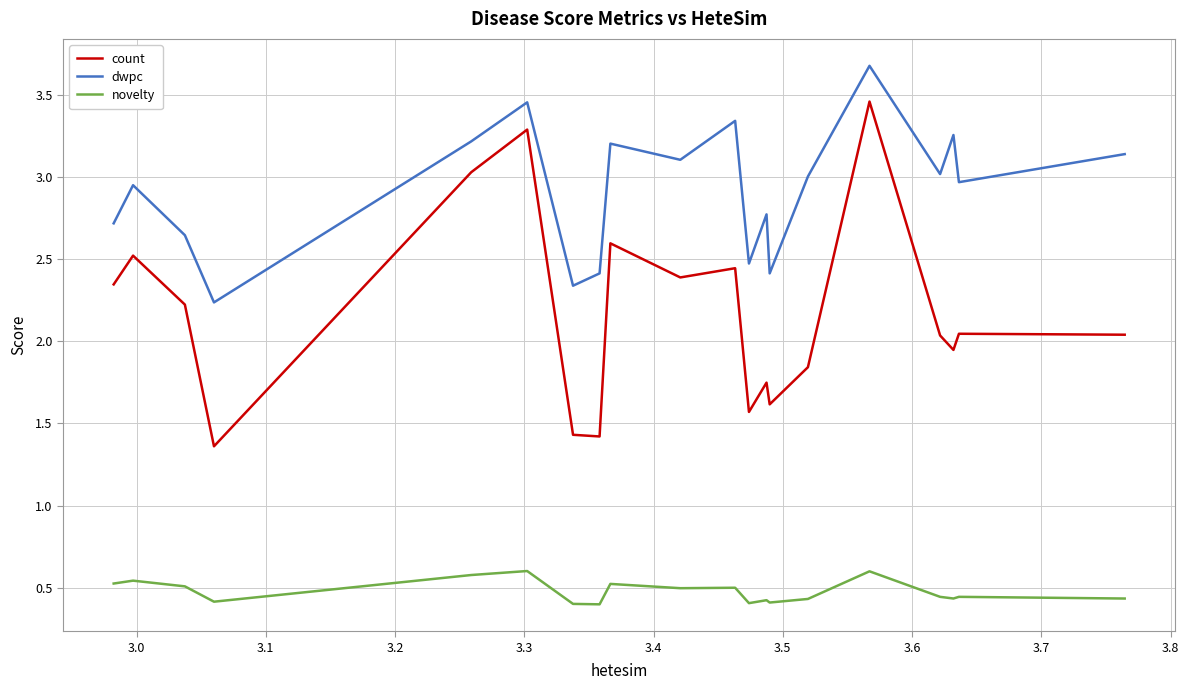

List the series in order of their peak value, highest first.

dwpc, count, novelty